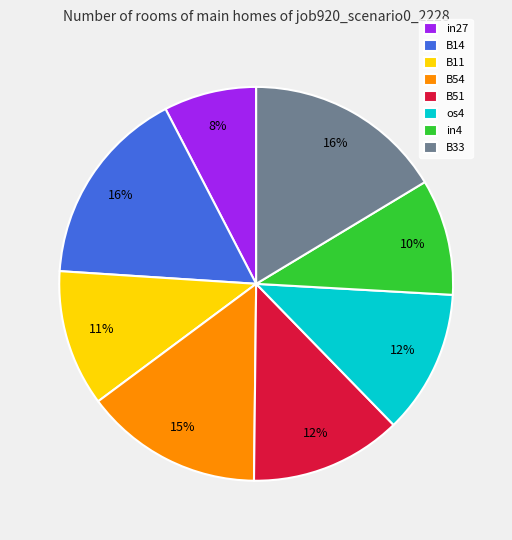

Is the sum of B54 and B51 greater than half?

No